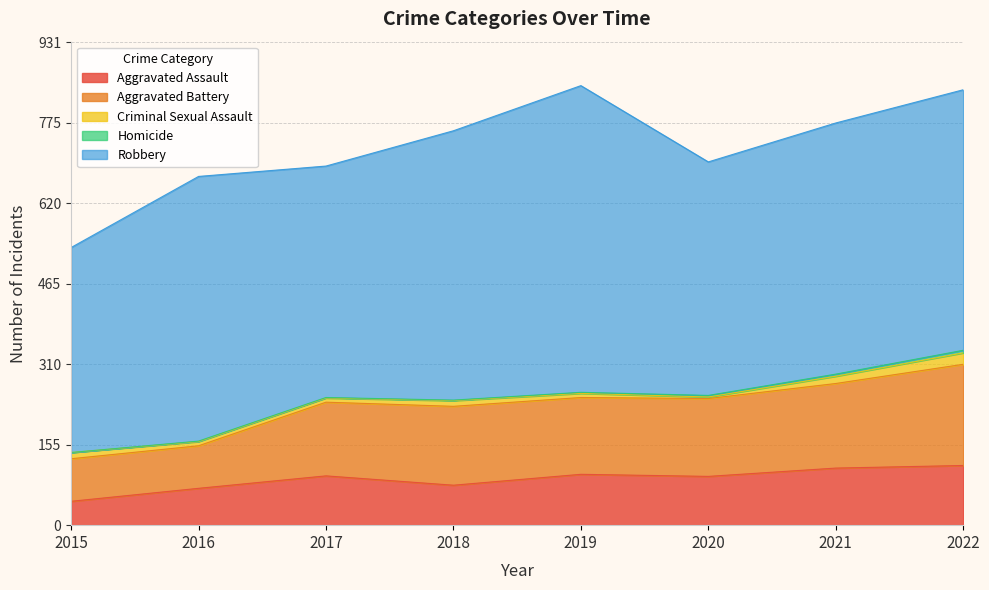

True or false: Aggravated Battery and Homicide cross at least once.

False